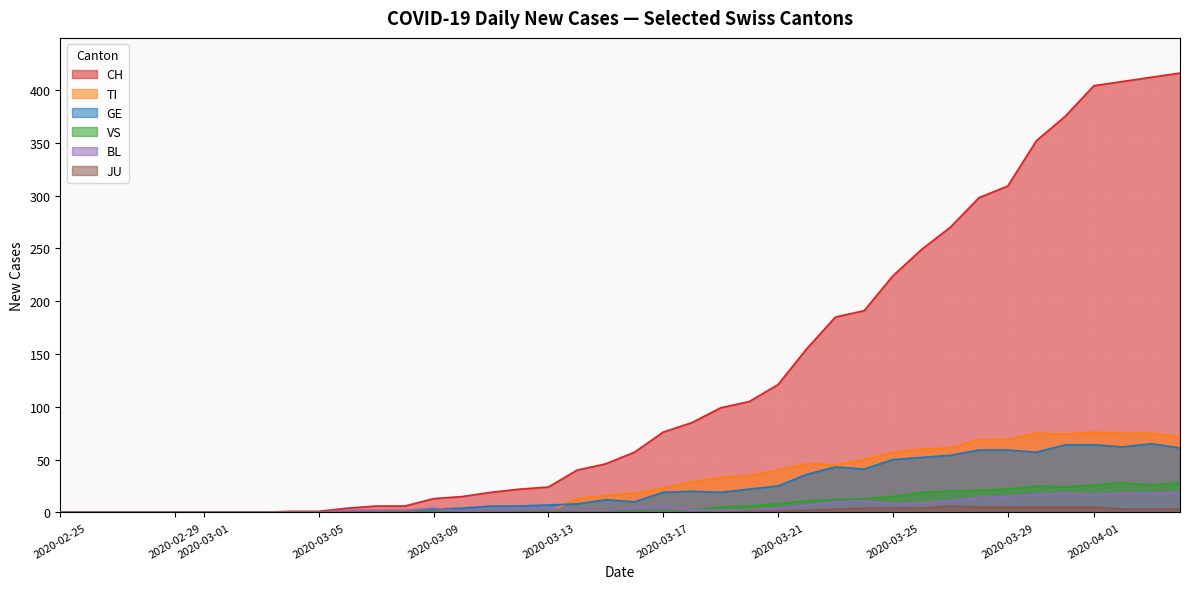

What is the highest value of the CH series?

416